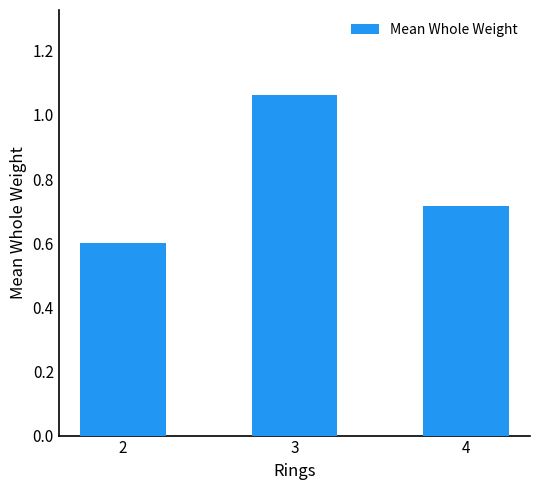

The value at 3 is 1.8. True or false?

False